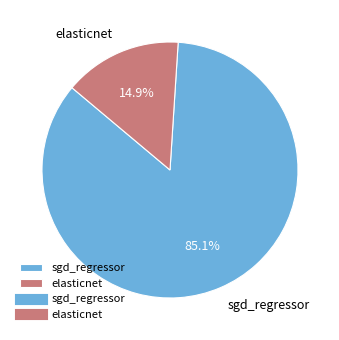

To the nearest percent, what percentage of the pie is elasticnet?

15%